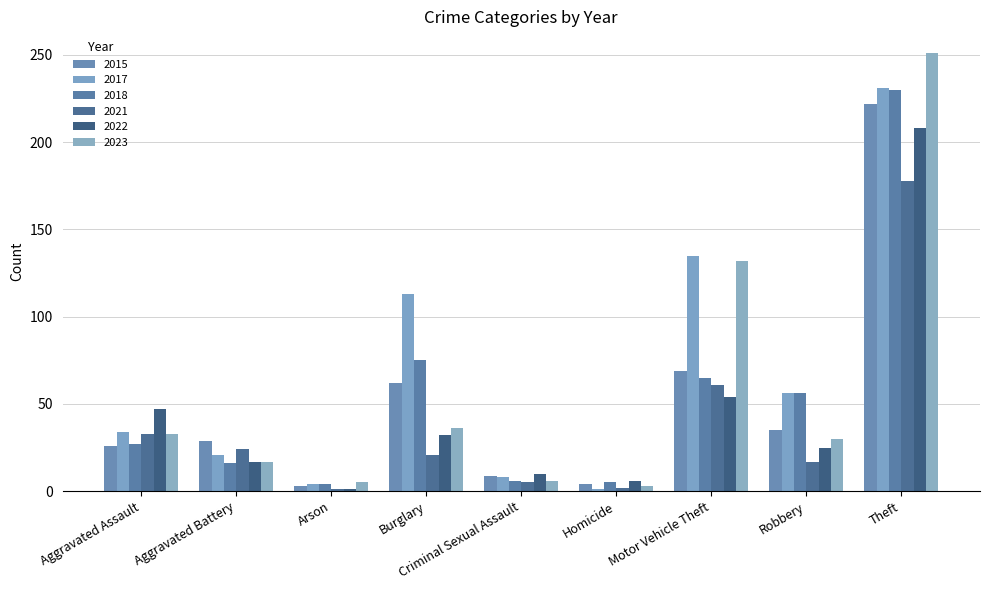

At Criminal Sexual Assault, list the series in order from largest to smallest.

2022, 2015, 2017, 2018, 2023, 2021